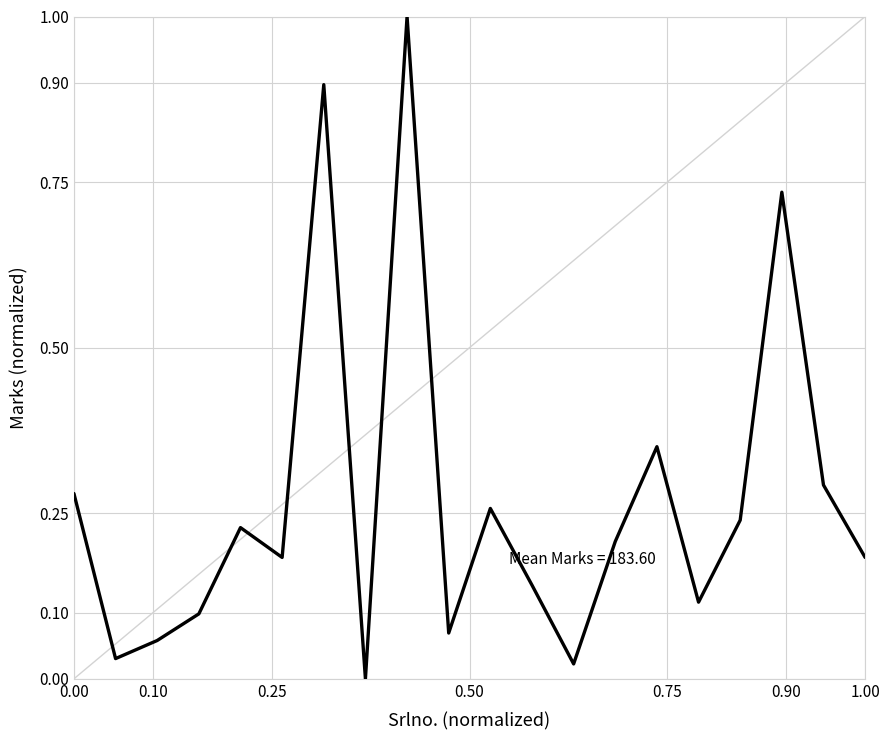

What is the sum of all values?

5.4